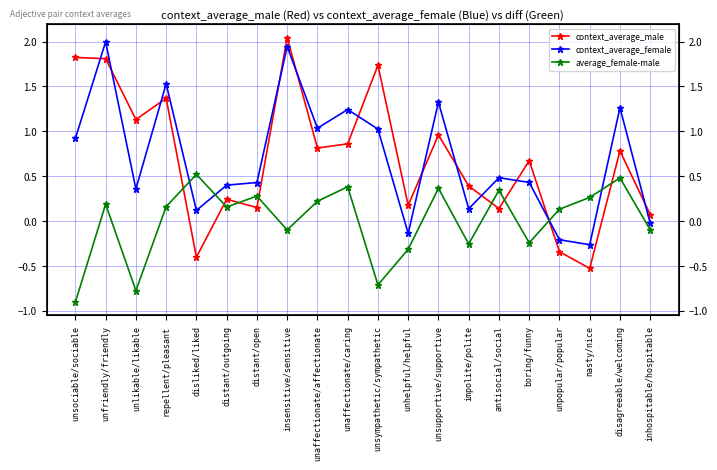

What is the difference between the maximum and second lowest values in the context_average_female series?

2.2